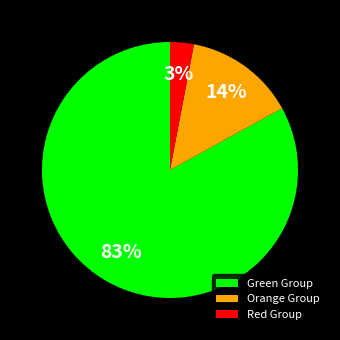

Is the sum of Red Group and Orange Group greater than half?

No